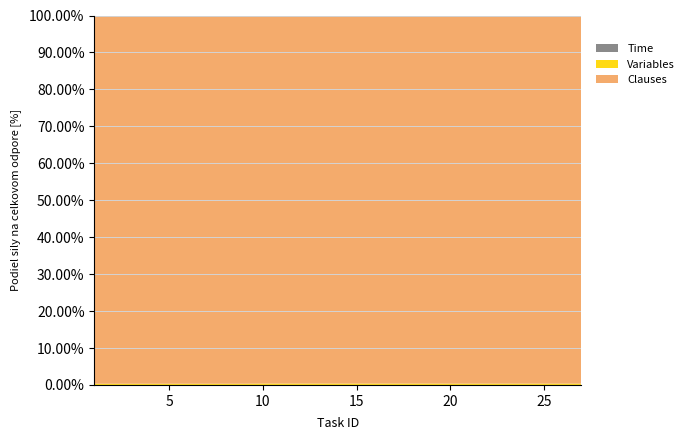

Reading left to right, what are all the values shown in this chart?

Time: 1=22	2=6	3=6	4=12	5=72	6=6	7=46	8=17	9=49	10=69	11=100	12=99	13=5	14=50	15=81	16=88	17=8	18=9	19=48	20=11	21=47	22=44	23=41	24=94	25=72	26=60	27=30
Variables: 1=6500	2=6500	3=6500	4=6500	5=6500	6=6500	7=6500	8=6500	9=6500	10=7515	11=7515	12=7515	13=7515	14=7515	15=7515	16=7515	17=7515	18=7515	19=7515	20=5865	21=5865	22=5865	23=5865	24=5865	25=5865	26=5865	27=5865
Clauses: 1=1979395	2=1979395	3=1979395	4=1979395	5=1979395	6=1979395	7=1979395	8=1979395	9=1979395	10=1986194	11=1986194	12=1986194	13=1986194	14=1986194	15=1986194	16=1986194	17=1986194	18=1986194	19=1986194	20=1619315	21=1619315	22=1619315	23=1619315	24=1619315	25=1619315	26=1619315	27=1619315